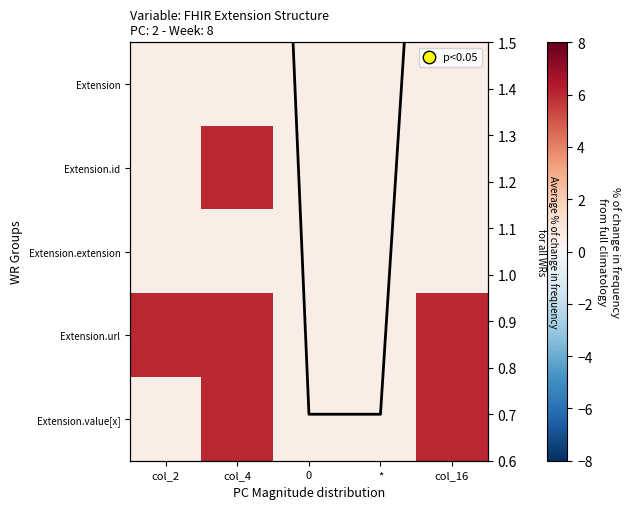

At which category is the sum across all series the highest?

col_4